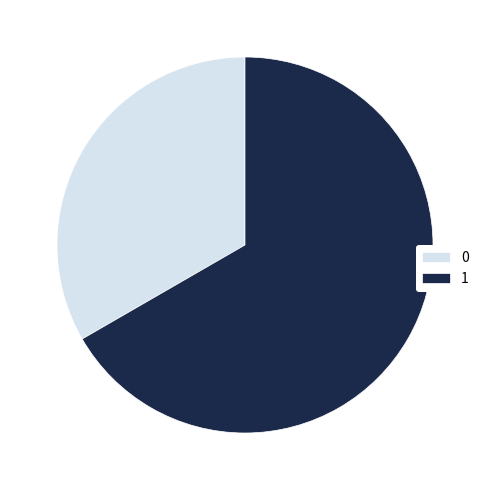

What is the ratio of the value at 1 to the value at 0?

2.0